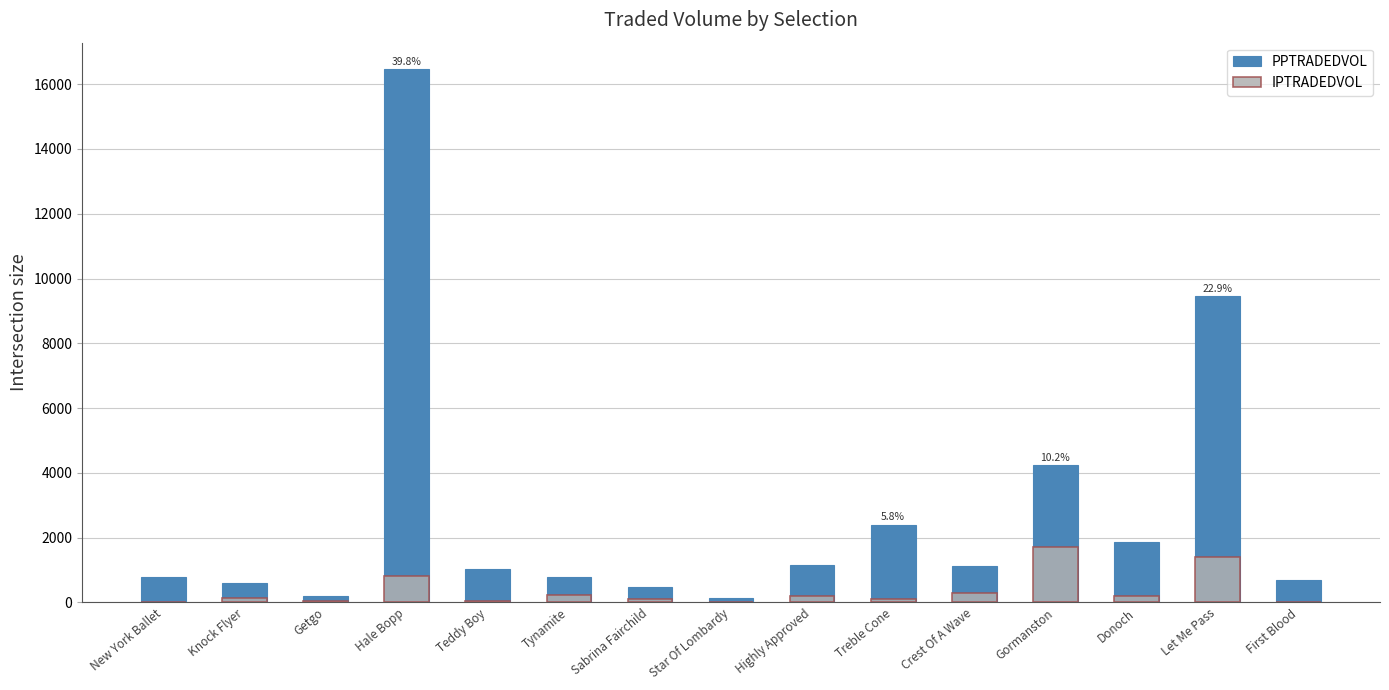

At which category is the sum across all series the highest?

Hale Bopp